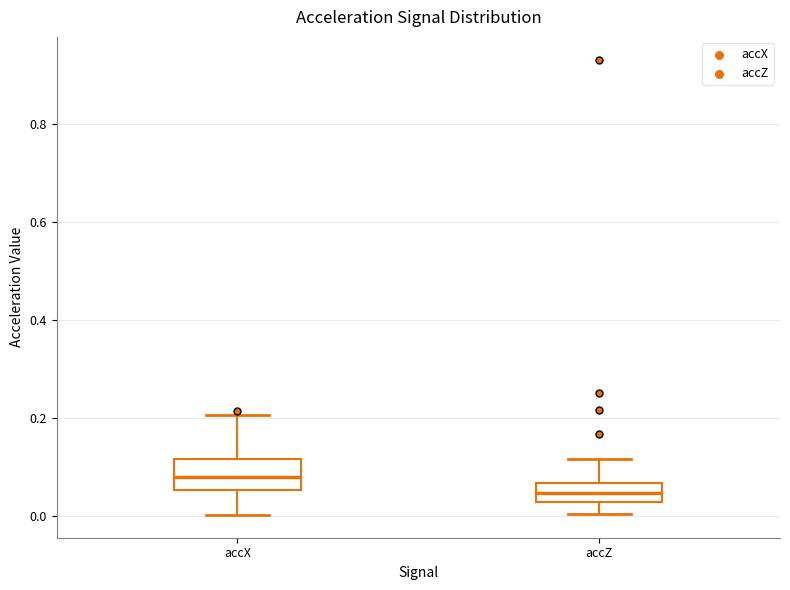

Reading left to right, read every box against the y-axis: the position of its median line, the range the box covers, and the ends of its whiskers. The values are not printed on the chart, so give them approximately, as read against the axis.

accX: median 0.08, box 0.06 to 0.12, whiskers 0.00 to 0.20
accZ: median 0.04, box 0.02 to 0.06, whiskers 0.00 to 0.12